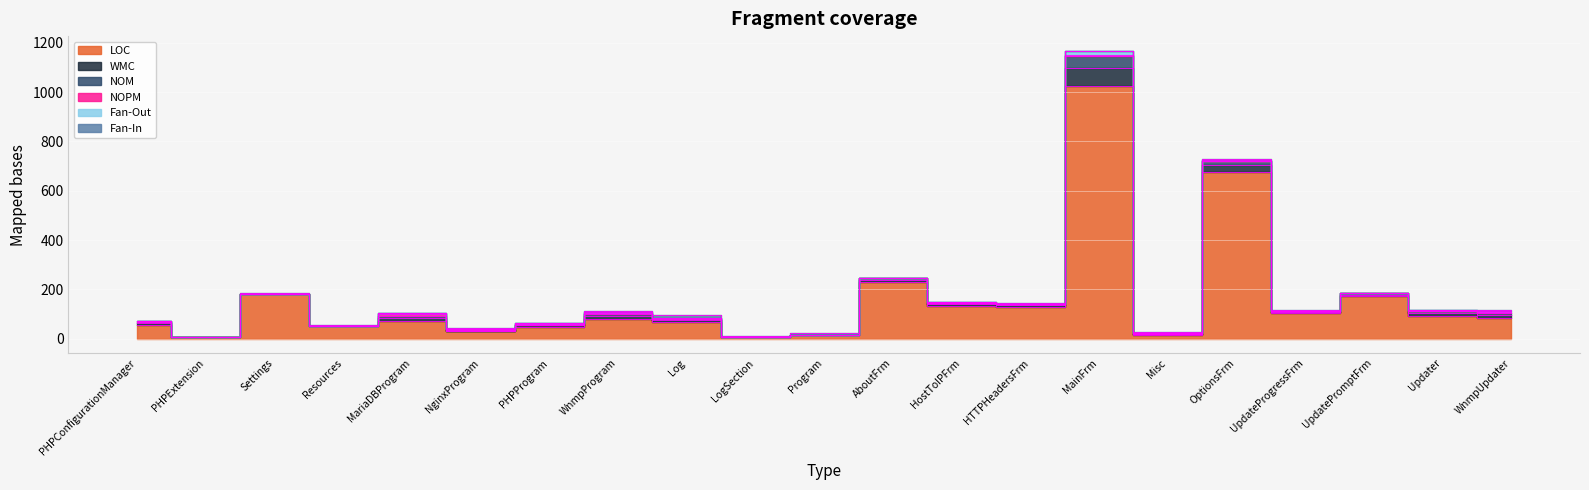

What position from the right is Program?

11